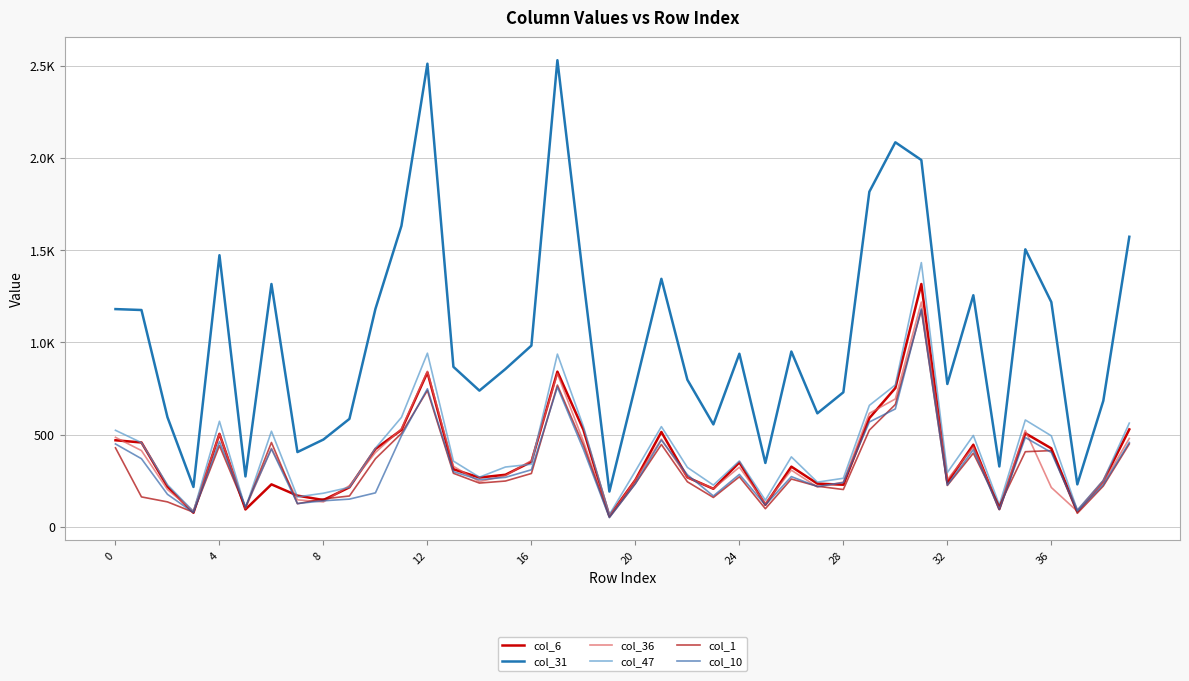

Does the chart have visible grid lines?

Yes